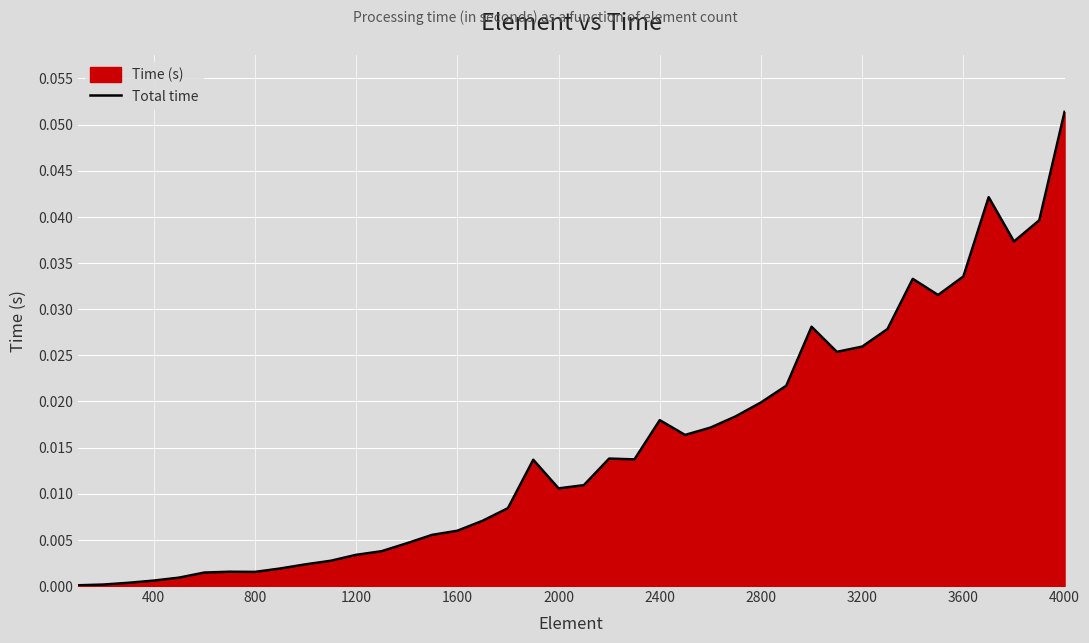

Which label corresponds to the largest value in the chart?

4000